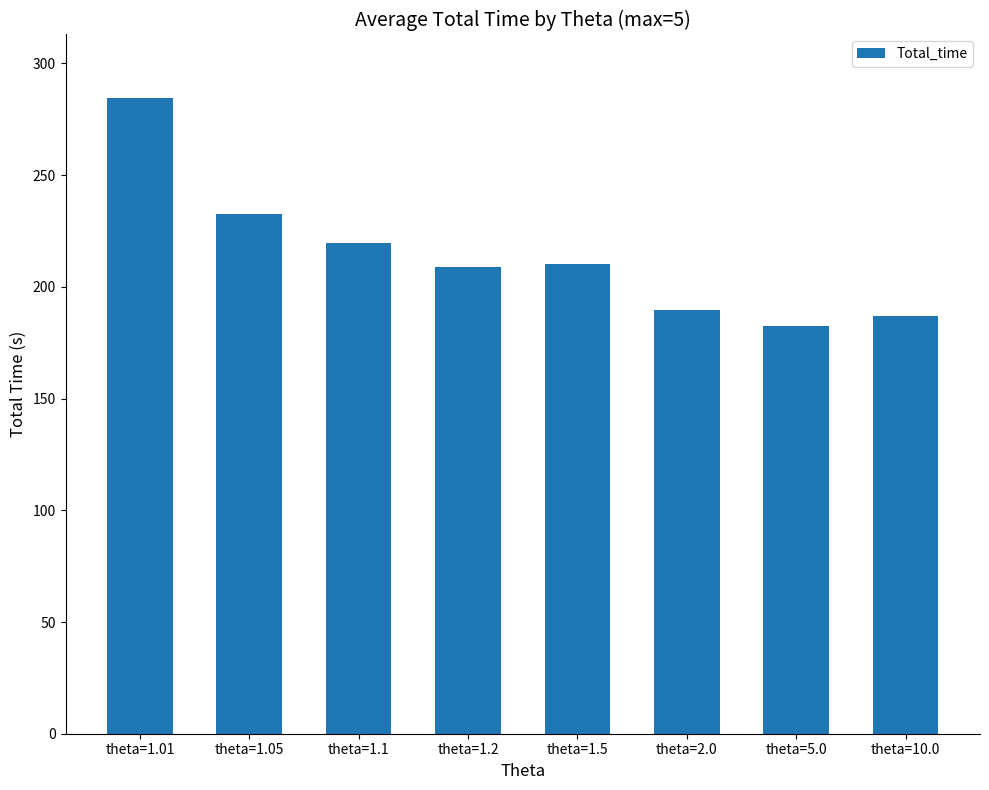

Reading left to right, extract all data points from this chart.

theta=1.01=284.5	theta=1.05=232.5	theta=1.1=219.6	theta=1.2=208.8	theta=1.5=210.3	theta=2.0=189.4	theta=5.0=182.3	theta=10.0=187.0